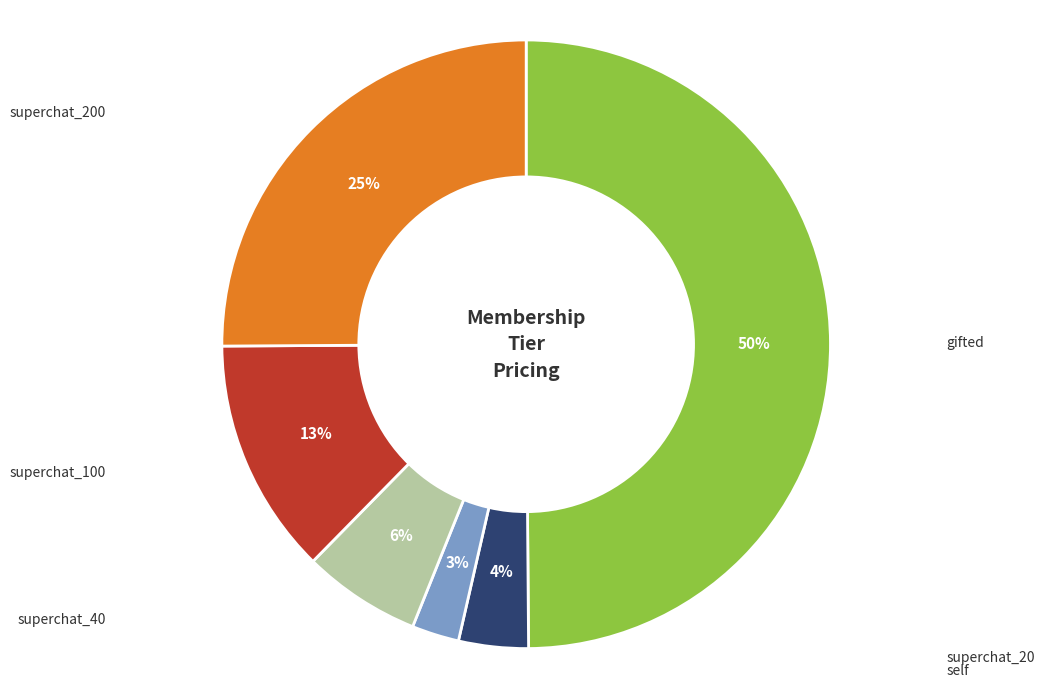

To the nearest percent, what is the difference between the largest and smallest slice percentages?

47%